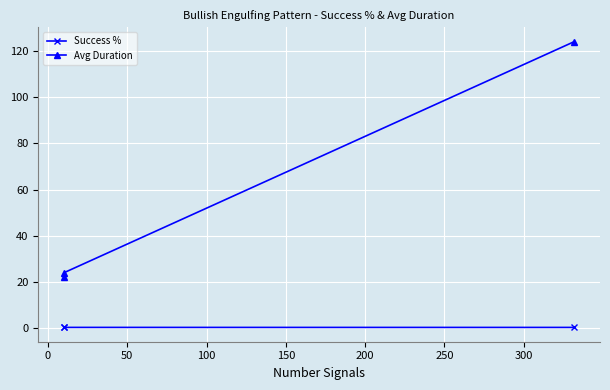

What is the highest value of the Avg Duration series?

124.0